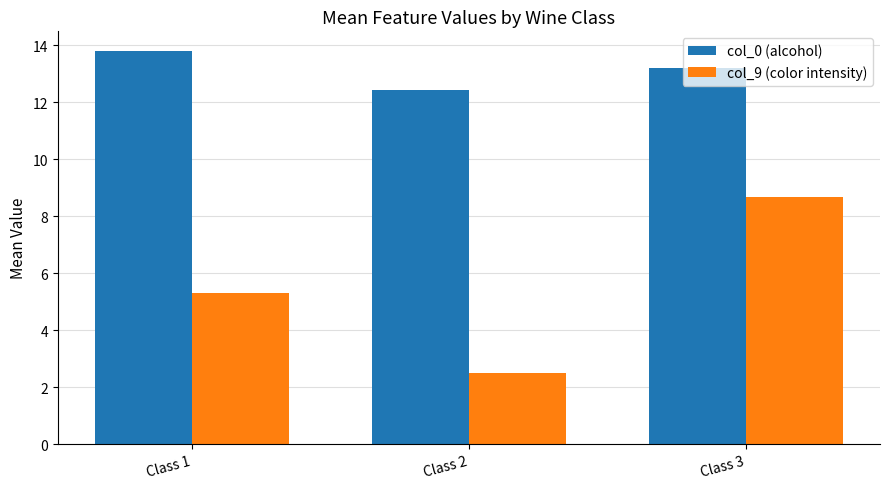

Which series has the largest range (max minus min)?

col_9 (color intensity)